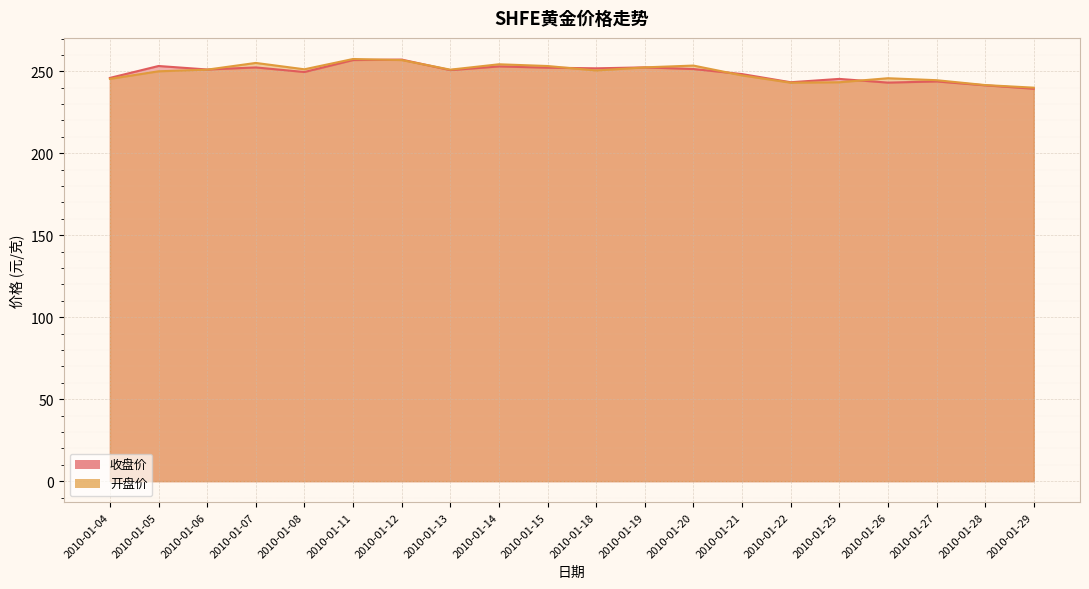

At which label does 开盘价 first exceed 251?

2010-01-06